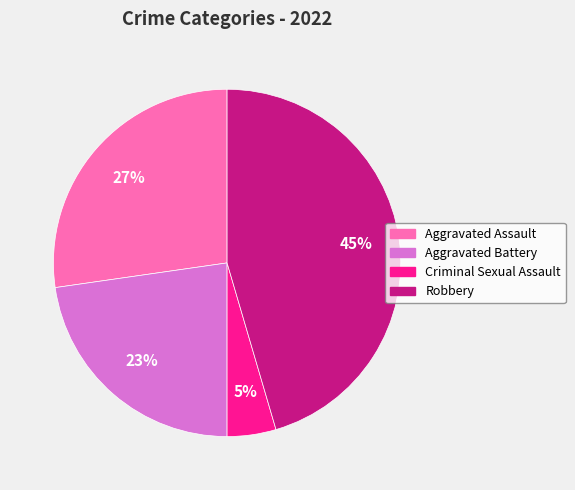

Is there a majority slice in this chart?

No